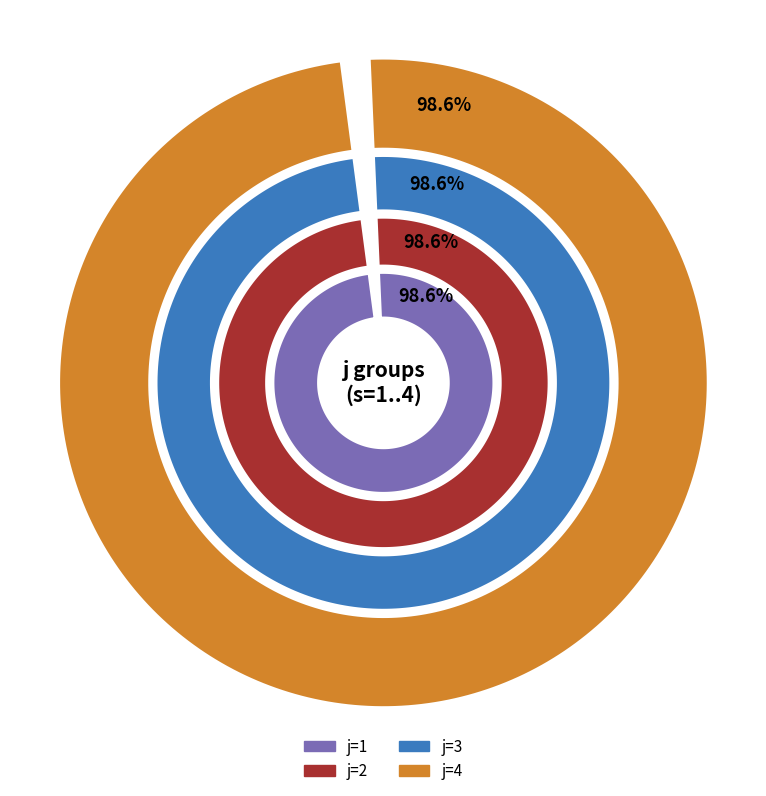

Does s=1 account for over 50% of the chart?

No